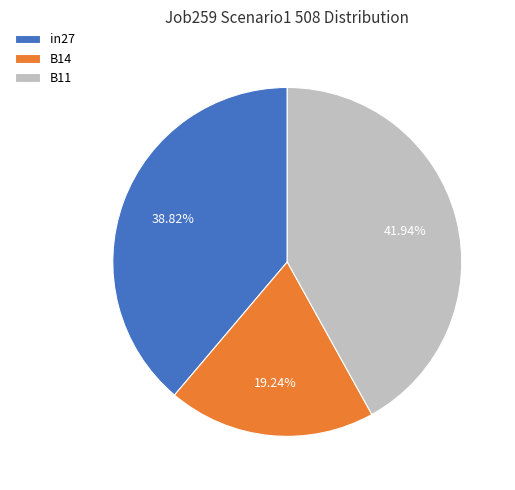

The B14 slice represents 19% of the pie. True or false?

True